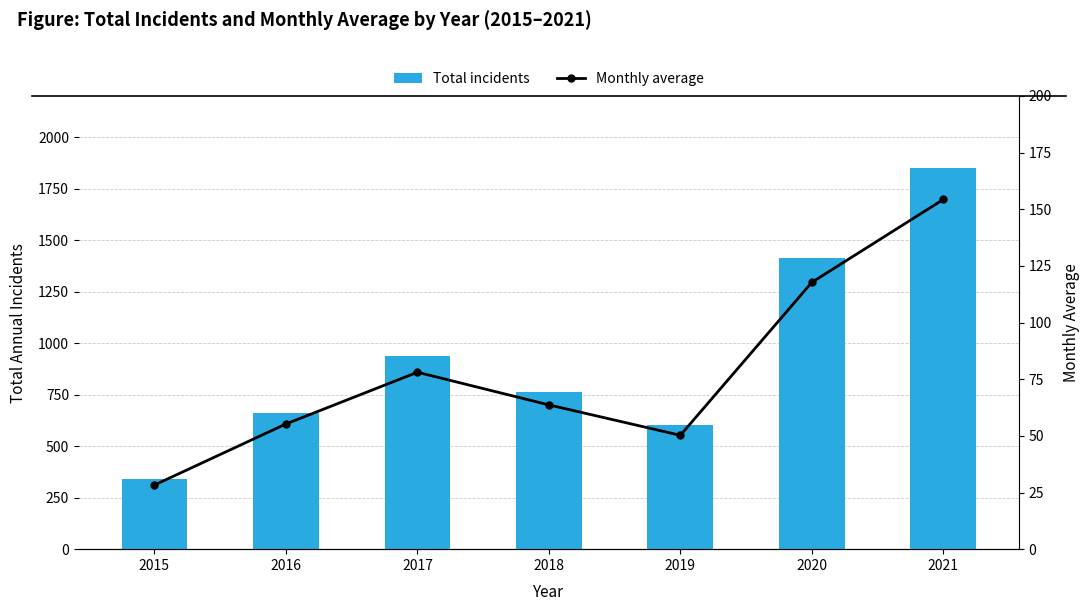

Between 2018 and 2020, which series saw the biggest shift?

Total incidents